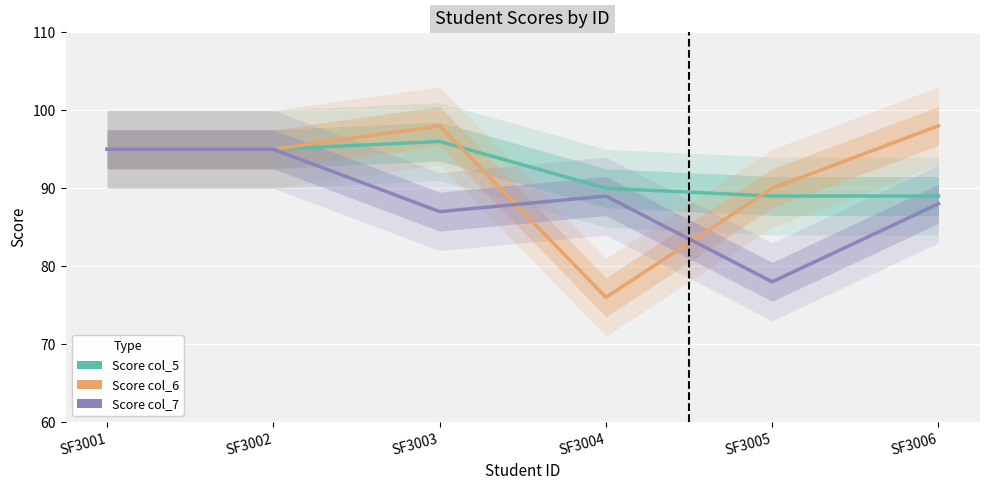

What is the sum of all Score col_6 values?

552